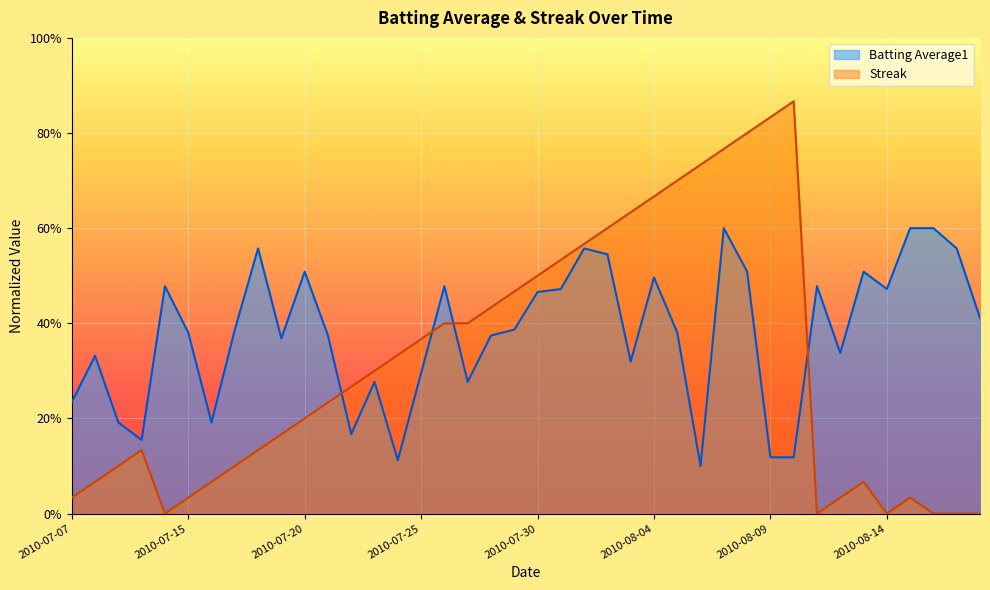

What is the total value across all series at 2010-08-08?

1.3